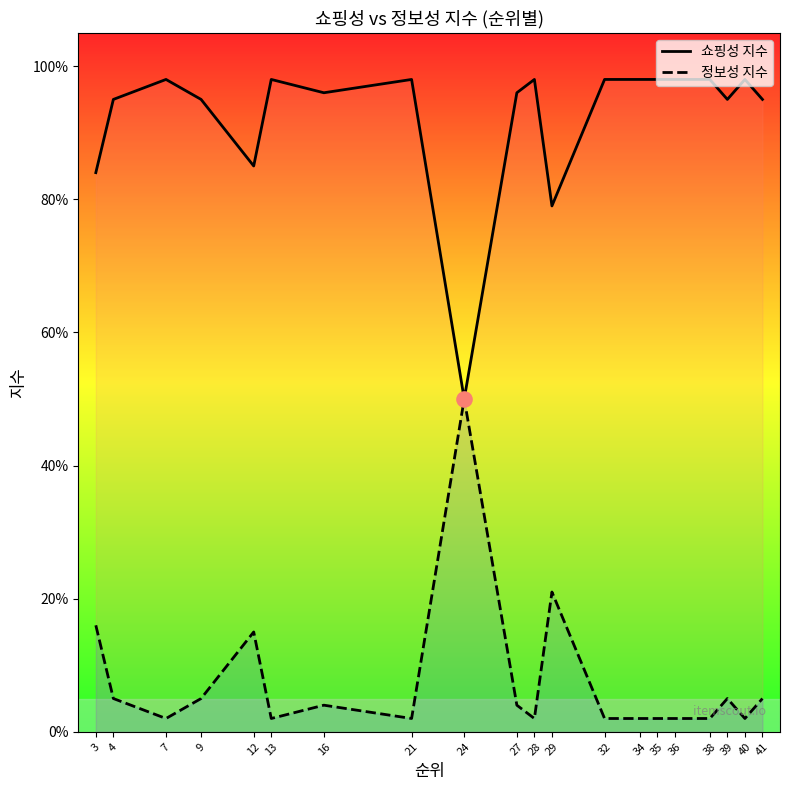

What are all the series names shown in the legend?

쇼핑성 지수, 정보성 지수